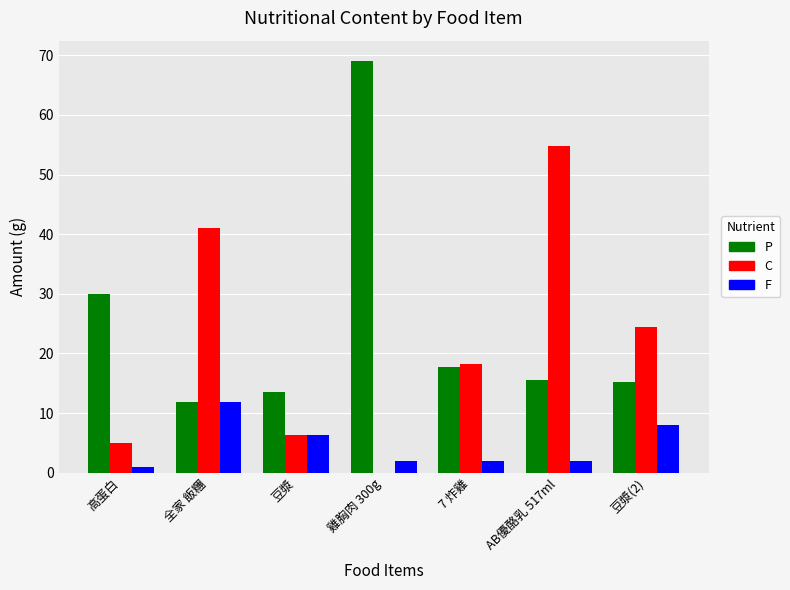

At which label is C closest to 27?

豆漿(2)